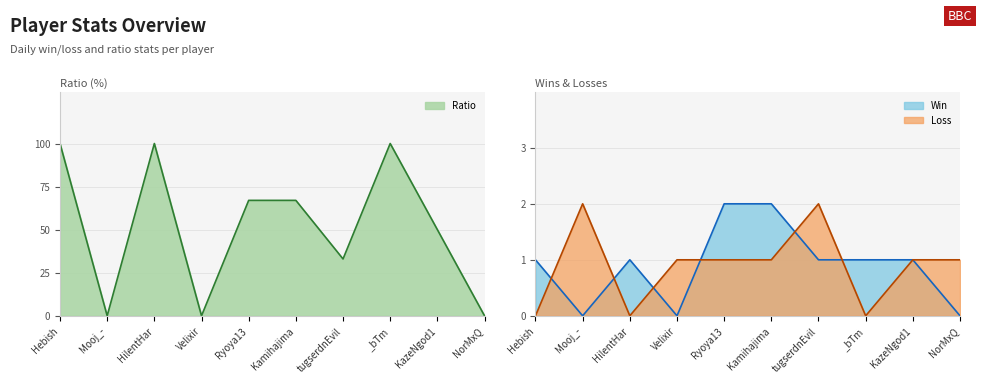

What is the label of the 8th point from the left?

_bTm